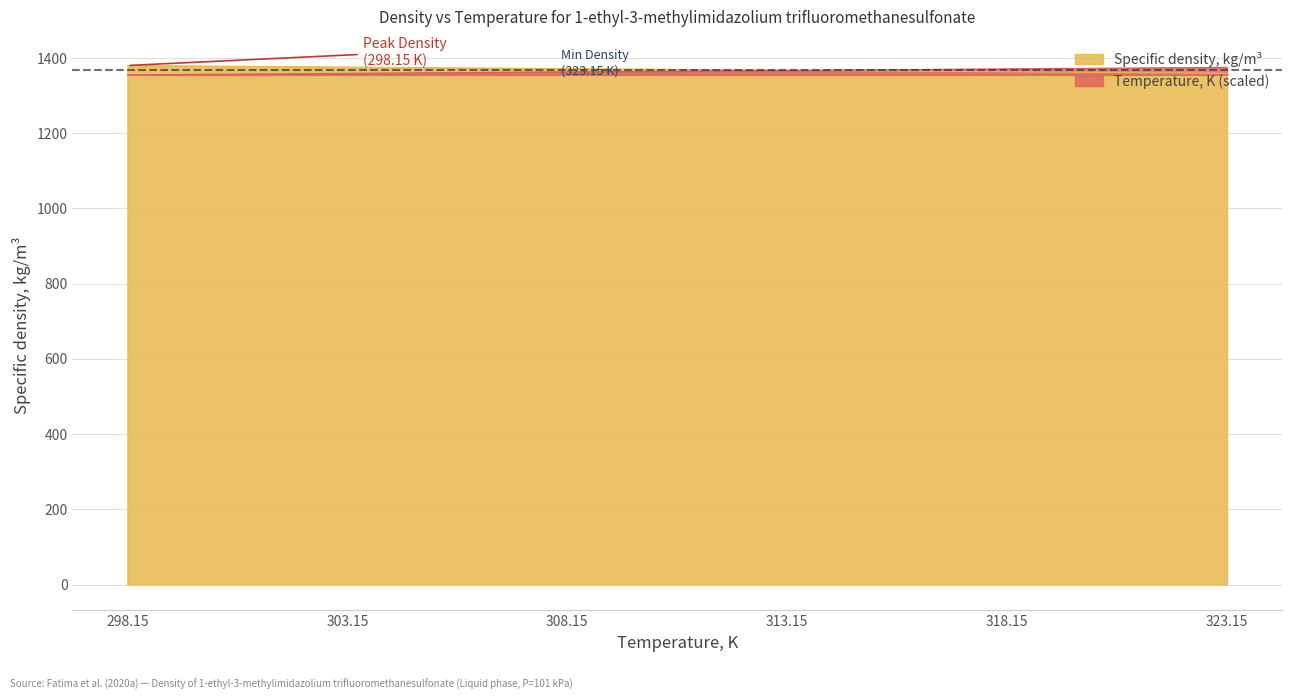

How many lines are shown in the chart?

2